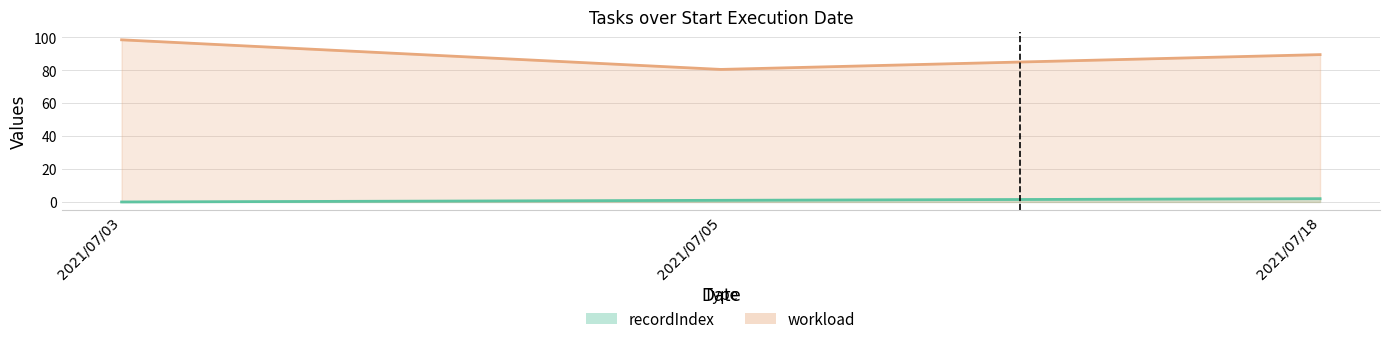

Is it true that workload equals 89.6 at 2021/07/18?

True